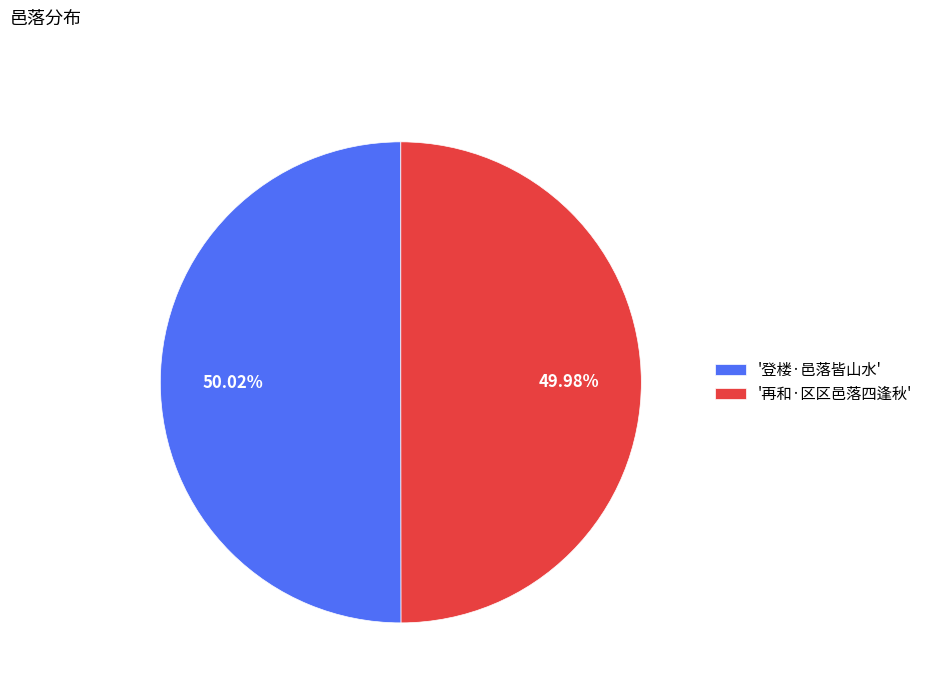

What is the ratio of the value at '再和·区区邑落四逢秋' to the value at '登楼·邑落皆山水'?

1.0